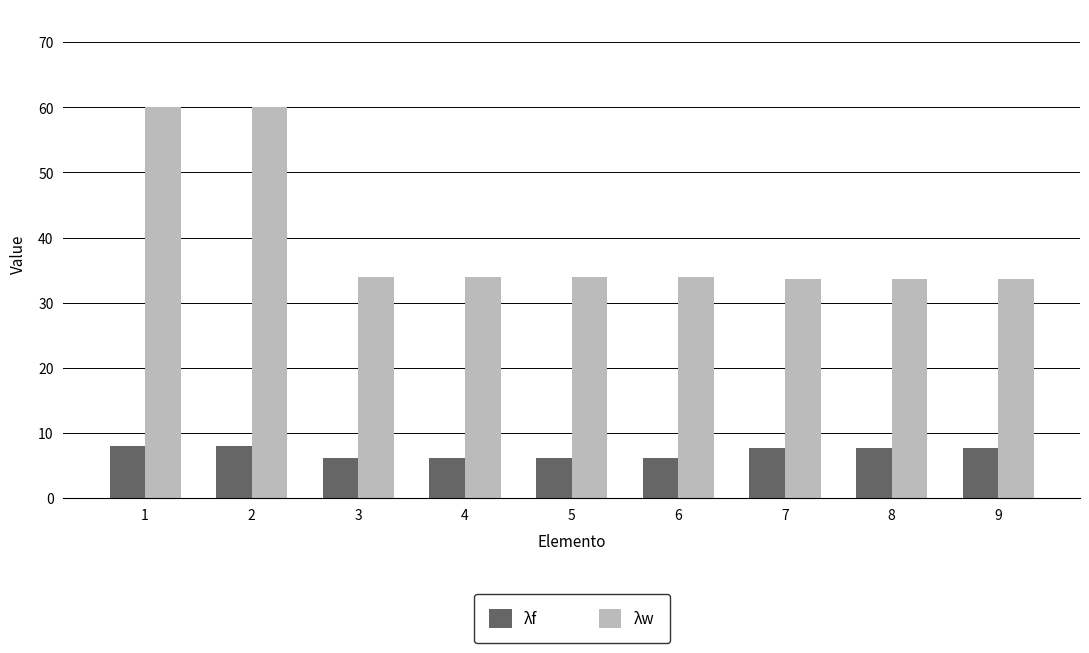

What is the value of the λw bar at the 1st from the left?

60.0